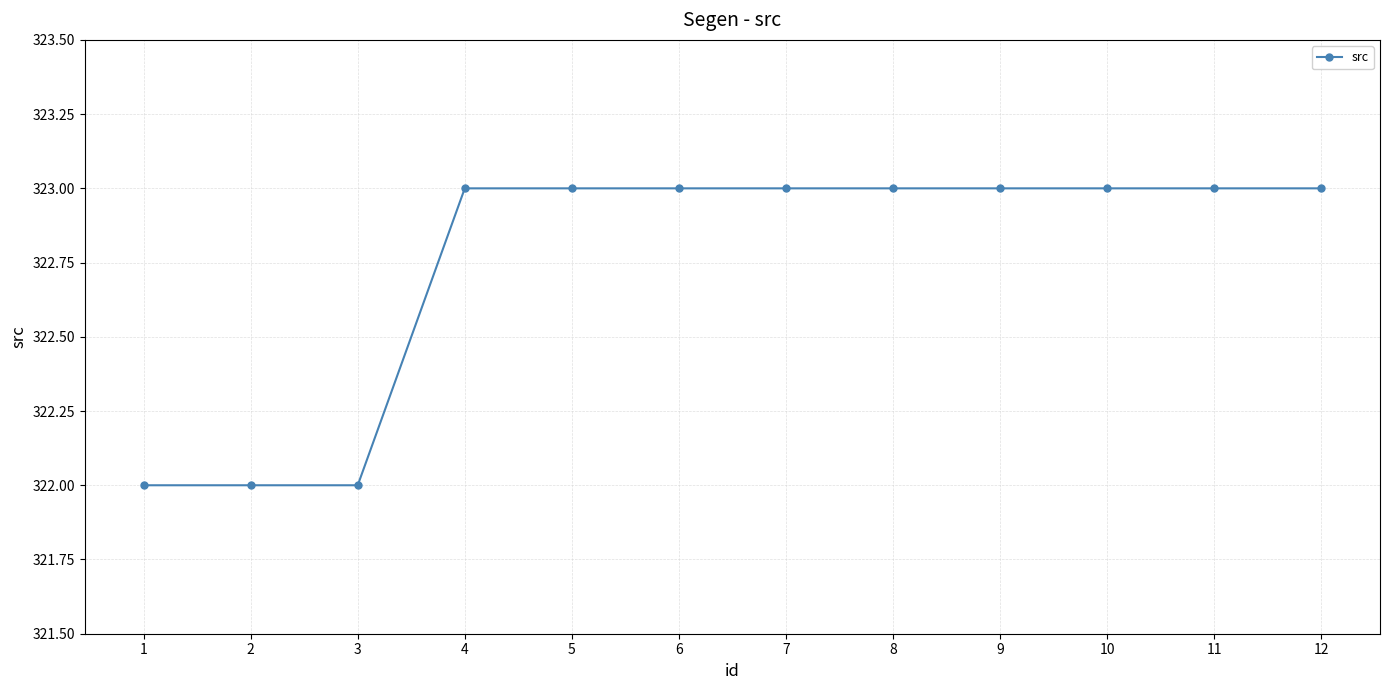

The chart shows a value of 323 at 7. True or false?

True